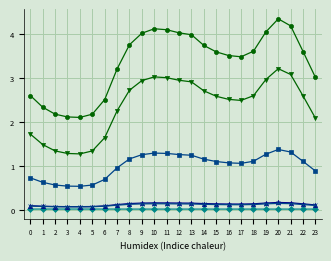

What is the greatest value displayed?

4.3